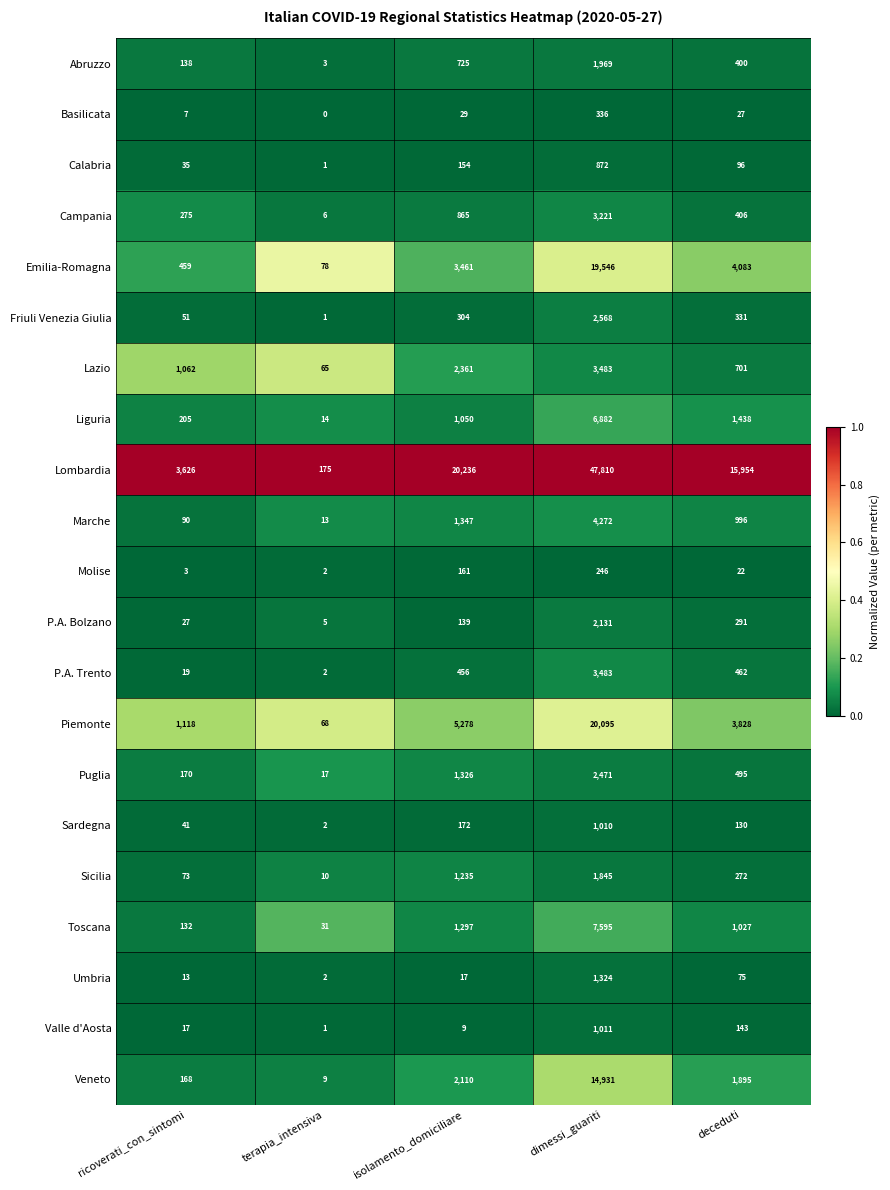

What is the greatest value displayed?

47810